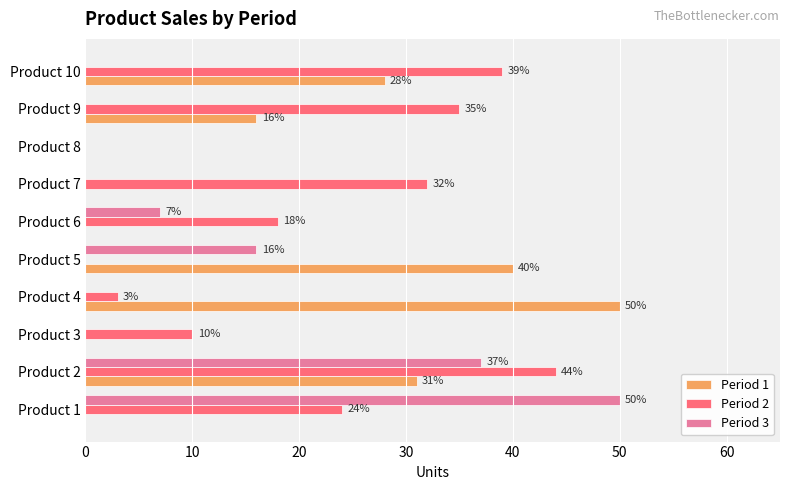

What is the sum of all Period 1 values?

165